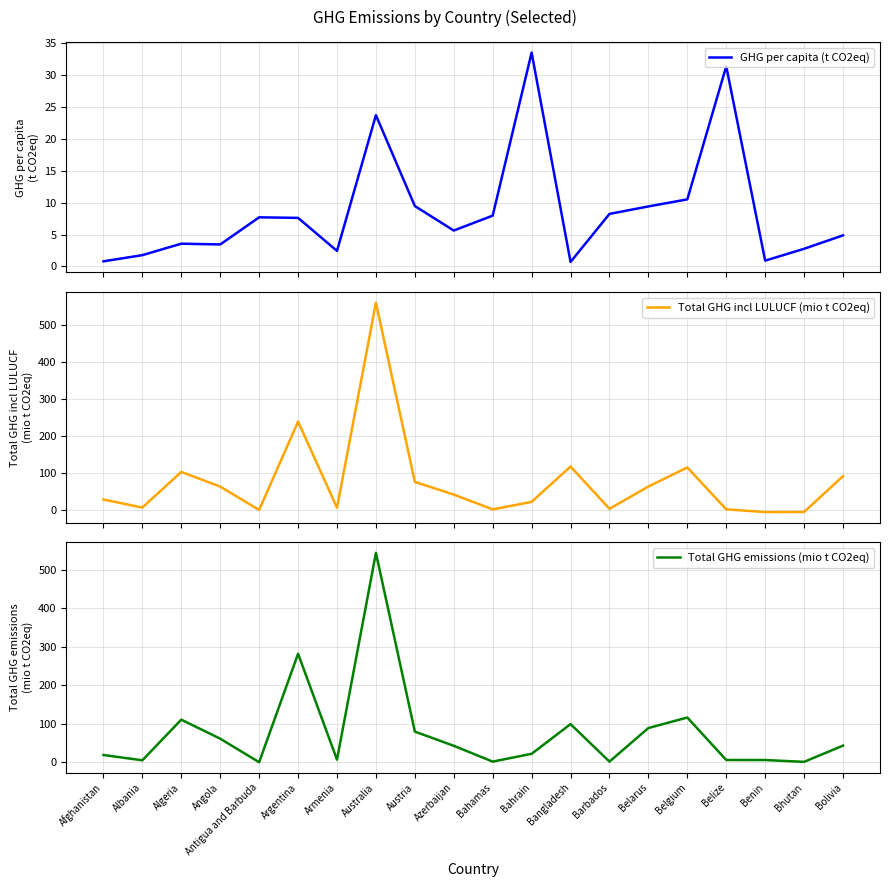

Does the chart display data point markers on the line(s)?

No